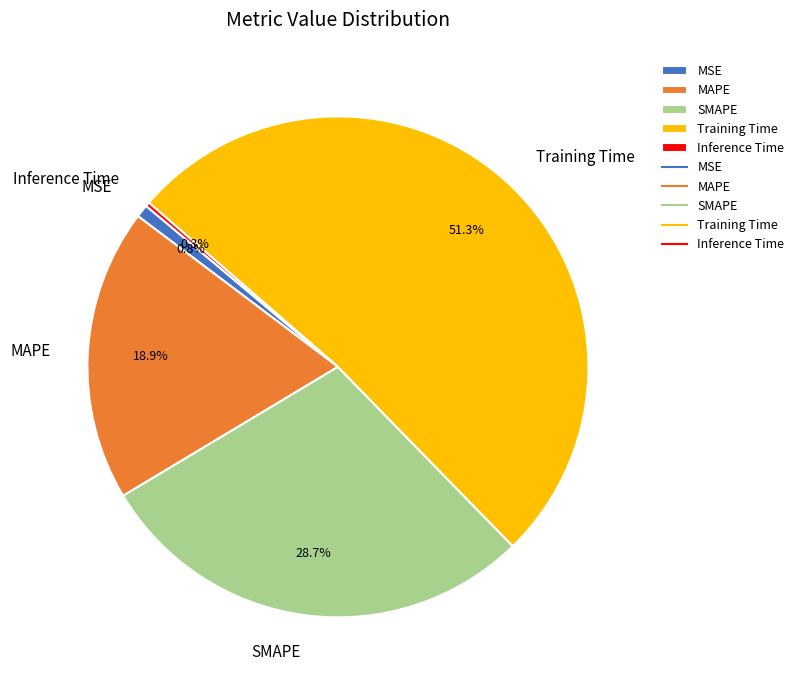

What is the largest slice in the pie chart?

Training Time